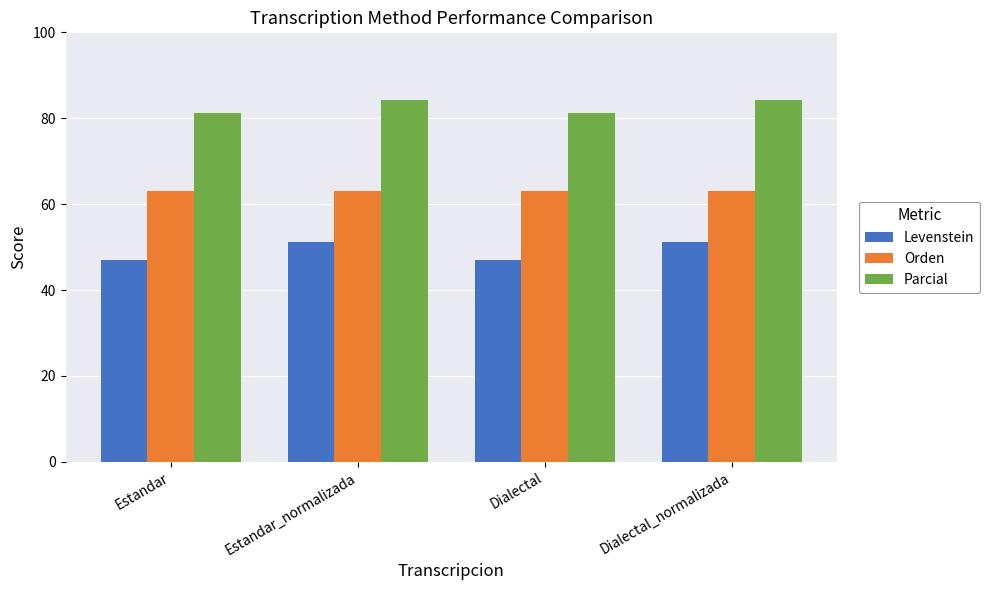

What is the sum of all Parcial values?

330.9